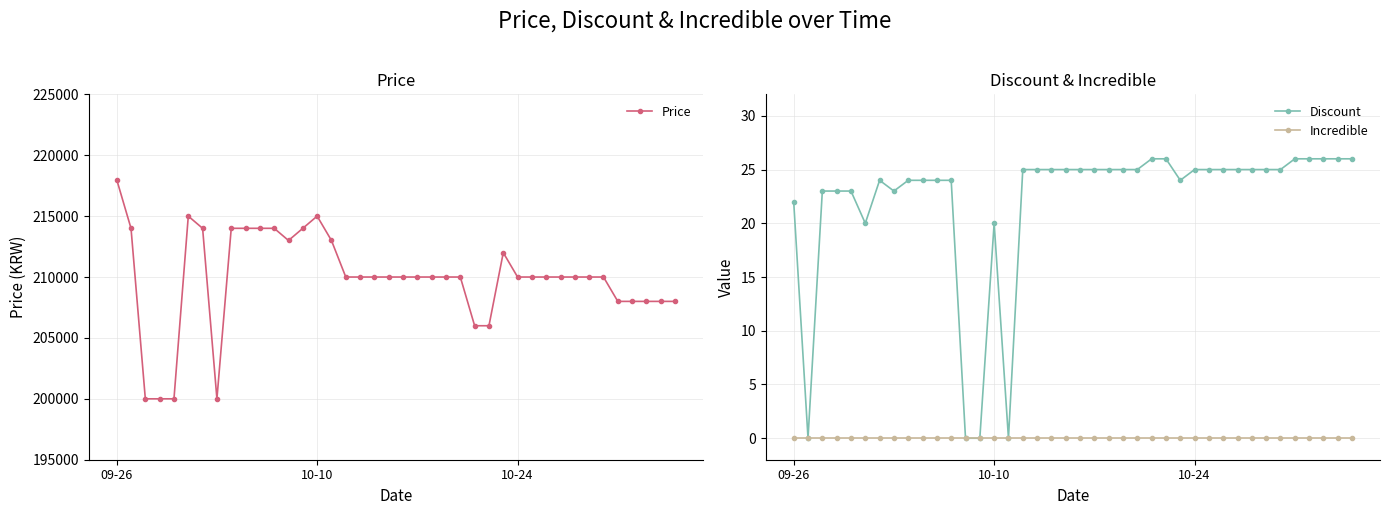

What is the minimum value for Price?

200000